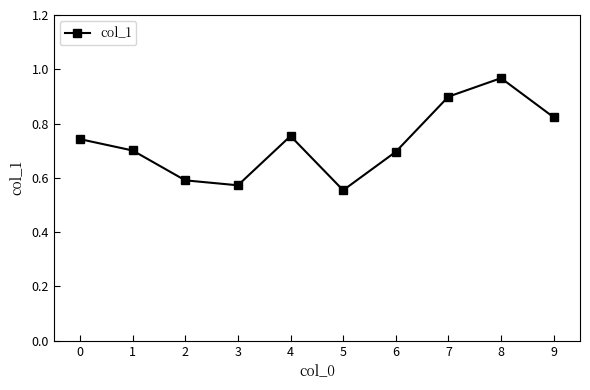

The chart shows a value of 1.1 at 0. True or false?

False